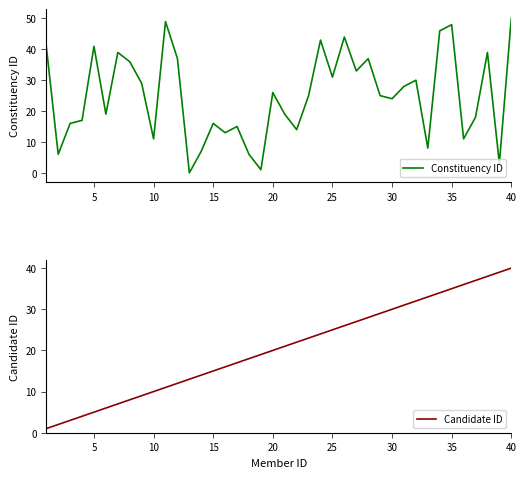

What is the maximum value for Candidate ID?

40